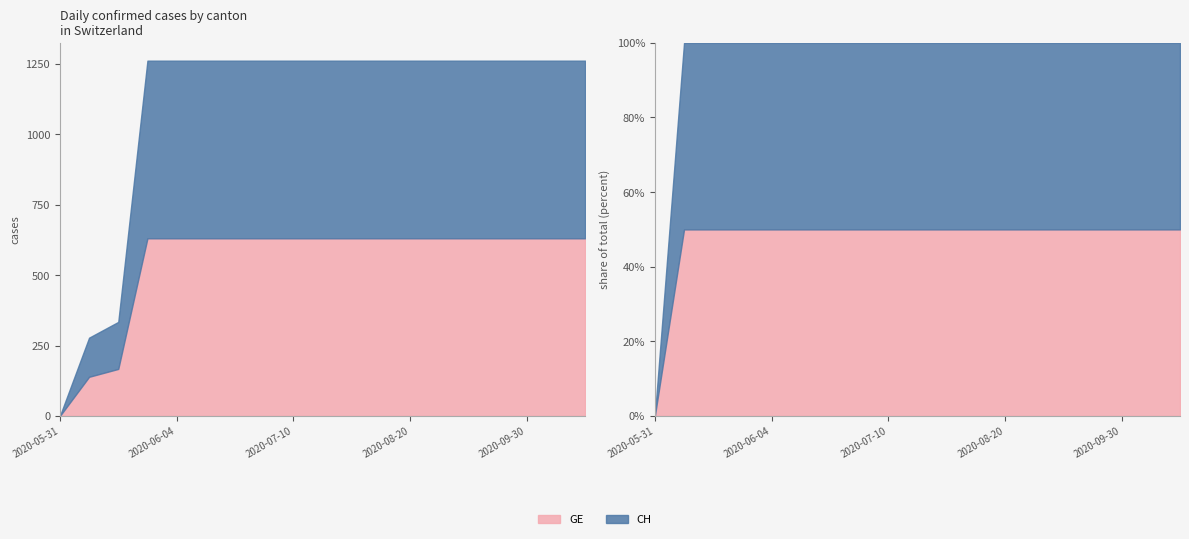

Reading left to right, extract all data points from this chart.

GE: 0	139	167	631	631	631	631	631	631	631	631	631	631	631	631	631	631	631	631
CH: 0	139	167	631	631	631	631	631	631	631	631	631	631	631	631	631	631	631	631